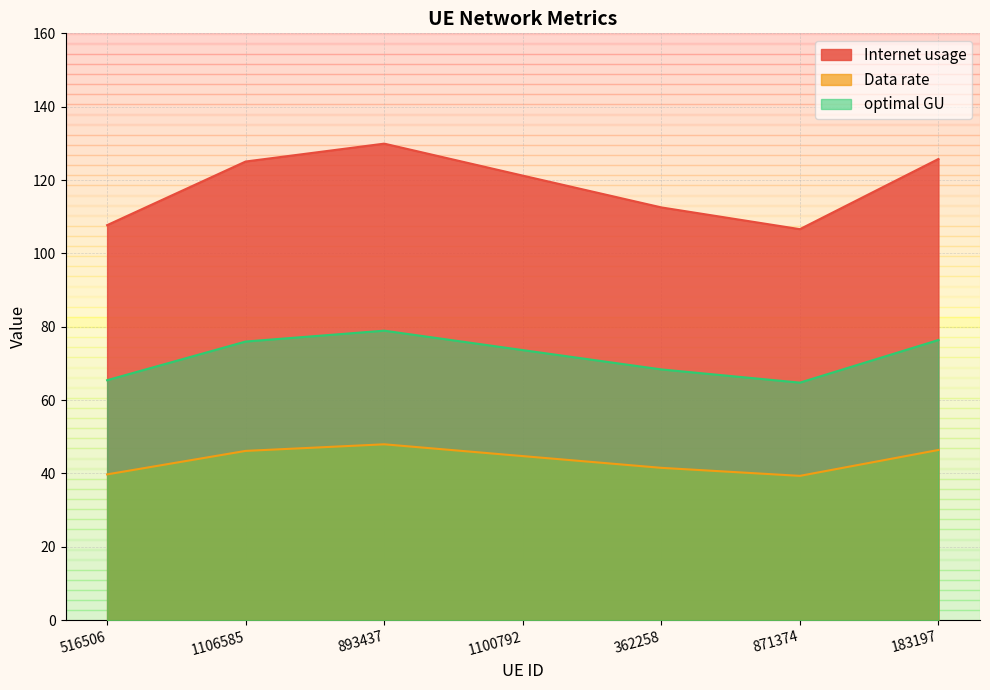

What is the sum of all Internet usage values?

828.8